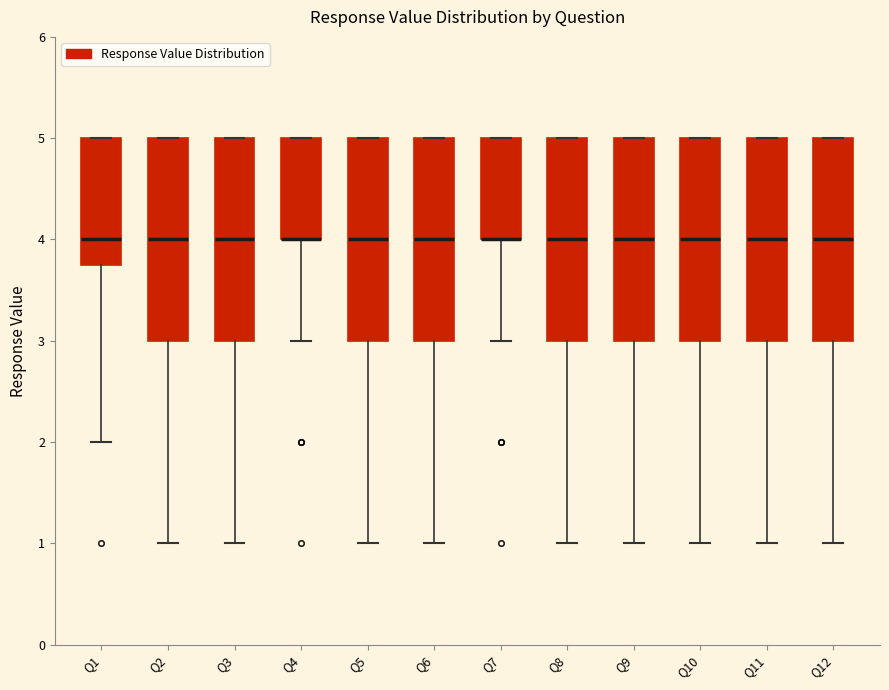

Reading left to right, read every box against the y-axis: the position of its median line, the range the box covers, and the ends of its whiskers. The values are not printed on the chart, so give them approximately, as read against the axis.

Q1: median 4.0, box 3.8 to 5.0, whiskers 2.0 to 5.0
Q2: median 4.0, box 3.0 to 5.0, whiskers 1.0 to 5.0
Q3: median 4.0, box 3.0 to 5.0, whiskers 1.0 to 5.0
Q4: median 4.0 (drawn on the box's lower edge), box 4.0 to 5.0, whiskers 3.0 to 5.0
Q5: median 4.0, box 3.0 to 5.0, whiskers 1.0 to 5.0
Q6: median 4.0, box 3.0 to 5.0, whiskers 1.0 to 5.0
Q7: median 4.0 (drawn on the box's lower edge), box 4.0 to 5.0, whiskers 3.0 to 5.0
Q8: median 4.0, box 3.0 to 5.0, whiskers 1.0 to 5.0
Q9: median 4.0, box 3.0 to 5.0, whiskers 1.0 to 5.0
Q10: median 4.0, box 3.0 to 5.0, whiskers 1.0 to 5.0
Q11: median 4.0, box 3.0 to 5.0, whiskers 1.0 to 5.0
Q12: median 4.0, box 3.0 to 5.0, whiskers 1.0 to 5.0